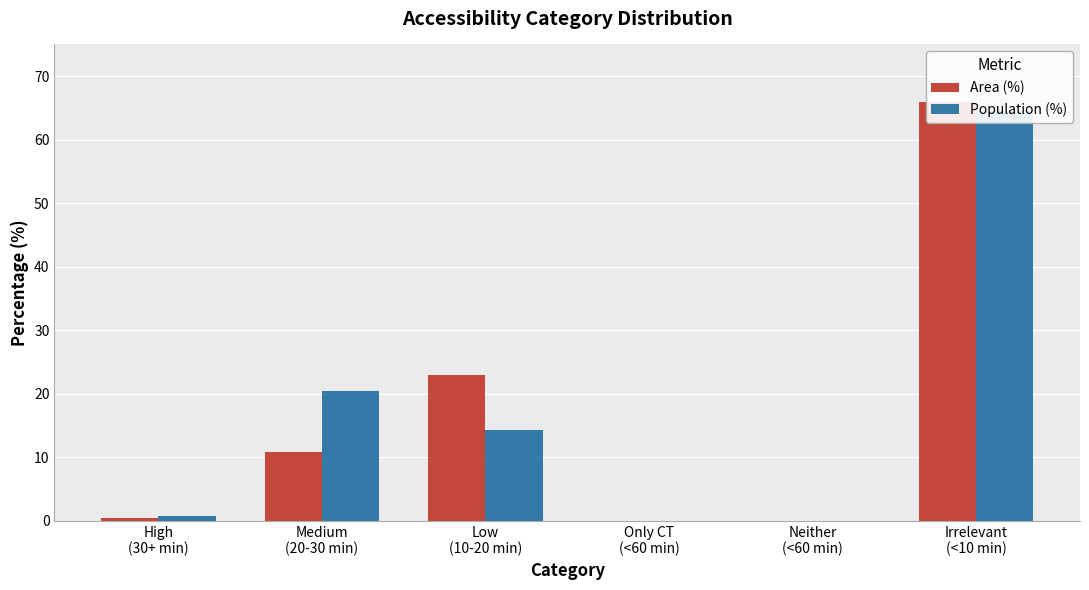

What are all the series names shown in the legend?

Area (%), Population (%)